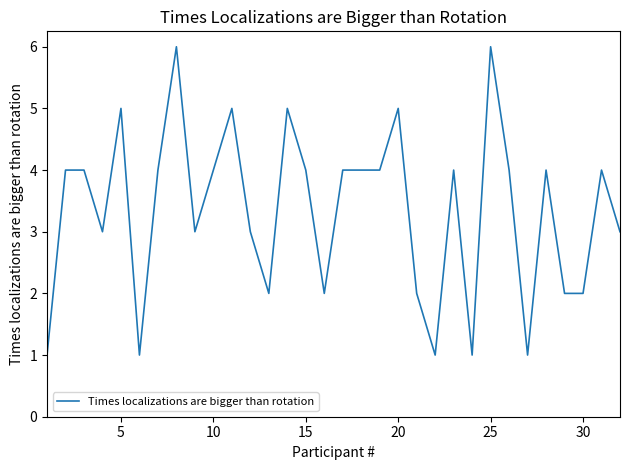

What is the maximum value shown in the chart?

6